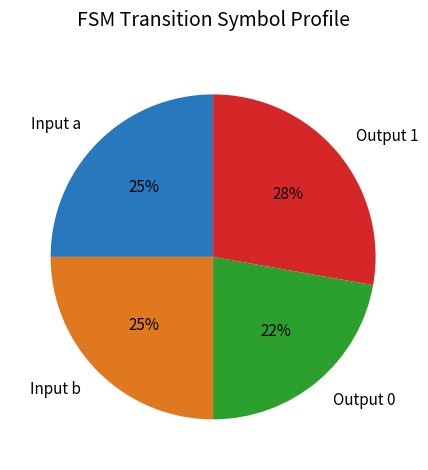

Is it true that Output 1 is 28% of the pie?

True